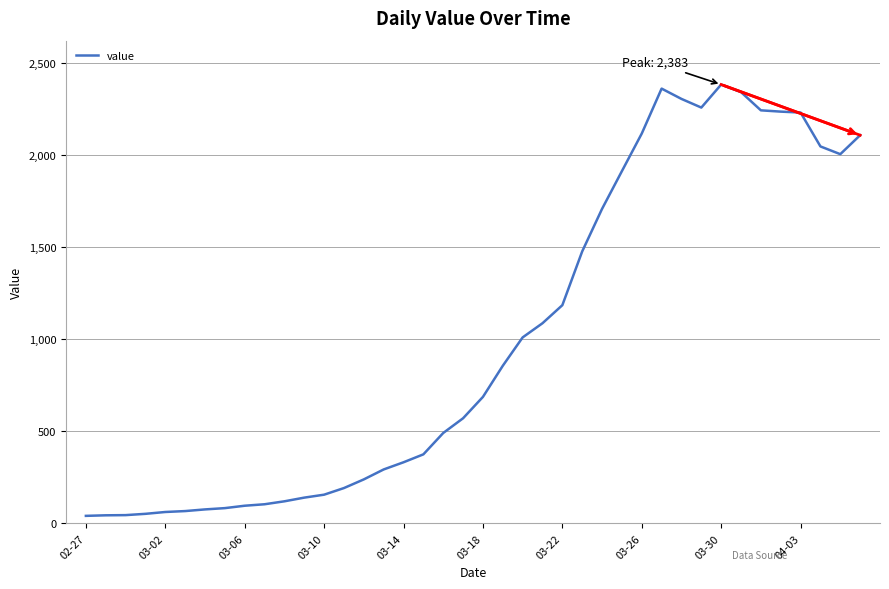

What is the difference between the maximum and minimum values?

2342